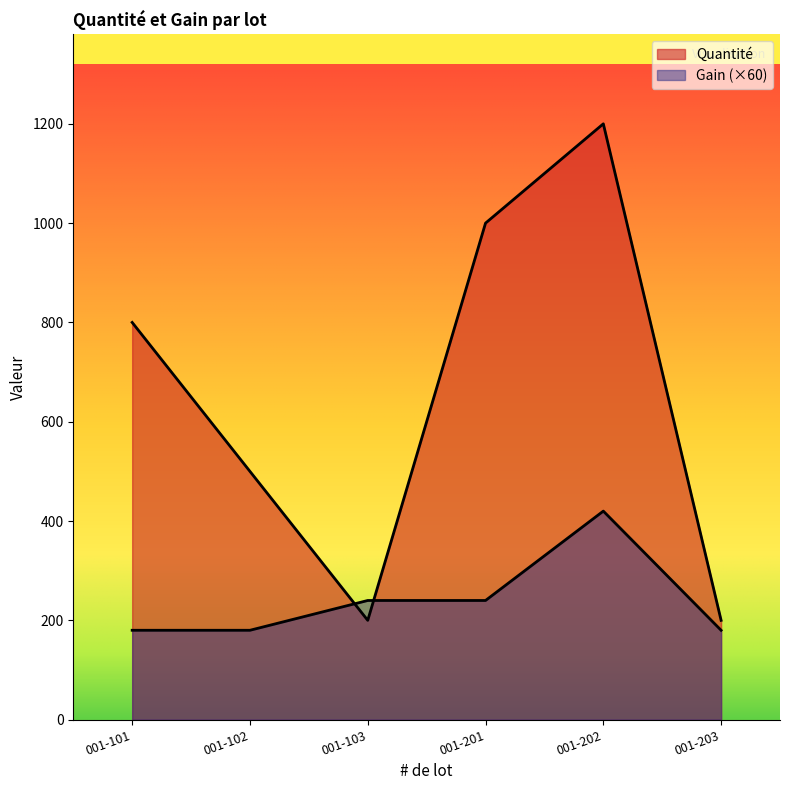

How many data points in Gain are less than 240?

3